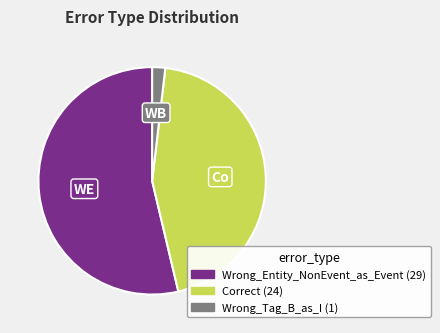

The Wrong_Tag_B_as_I slice represents 11% of the pie. True or false?

False